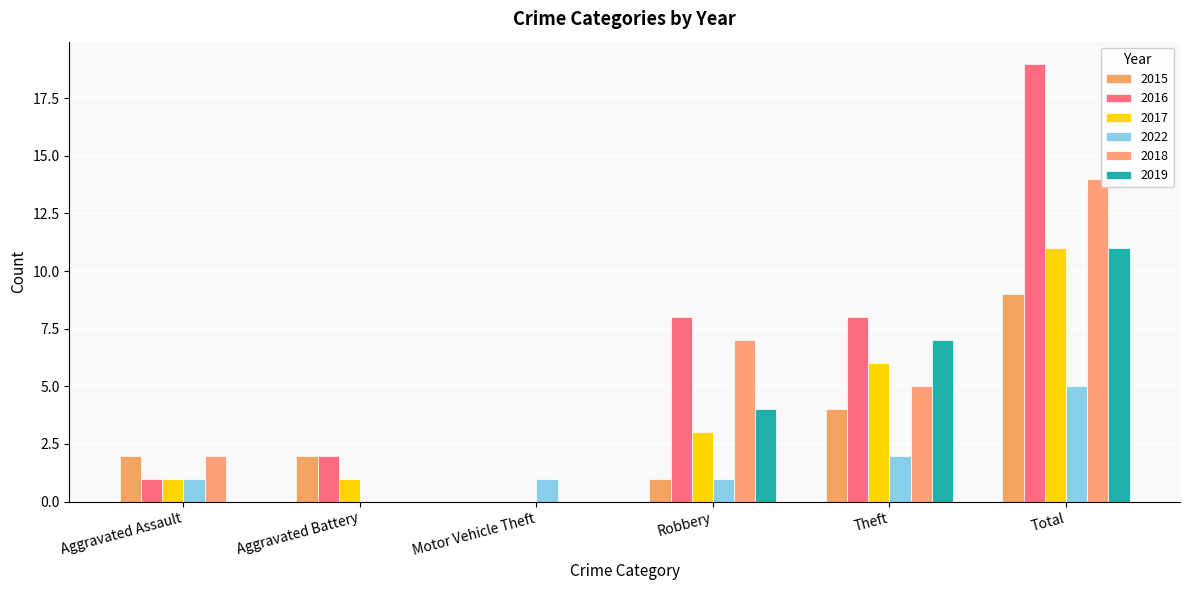

Is the value of 2022 at Aggravated Assault greater than the value of 2015 at Aggravated Battery?

No